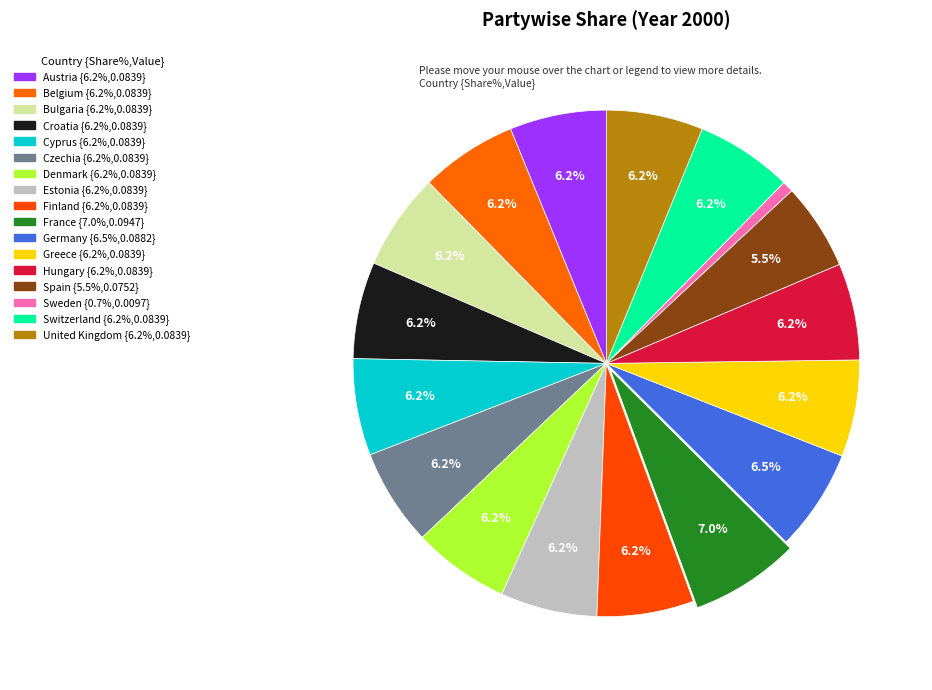

What percentage is the Cyprus slice, to the nearest percent?

6%